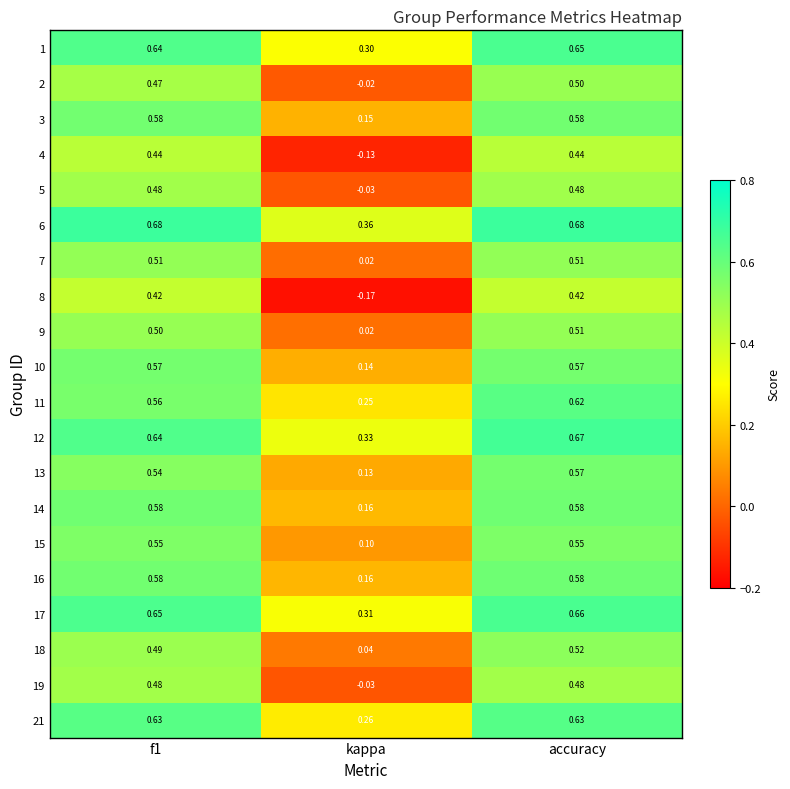

Is the value of 9 at f1 greater than the value of 4 at accuracy?

Yes